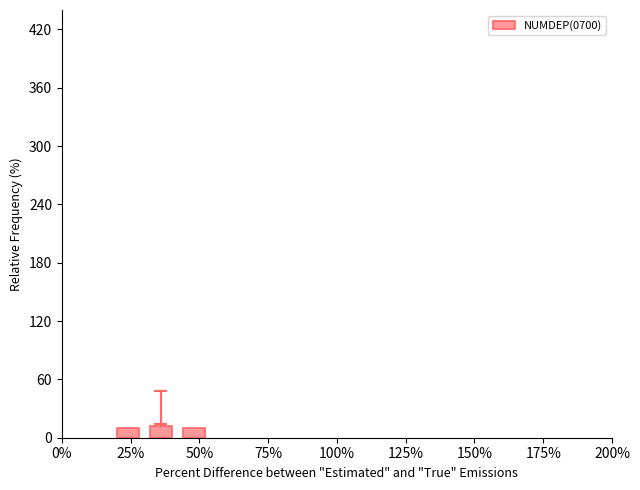

Count the number of categories in the chart.

3